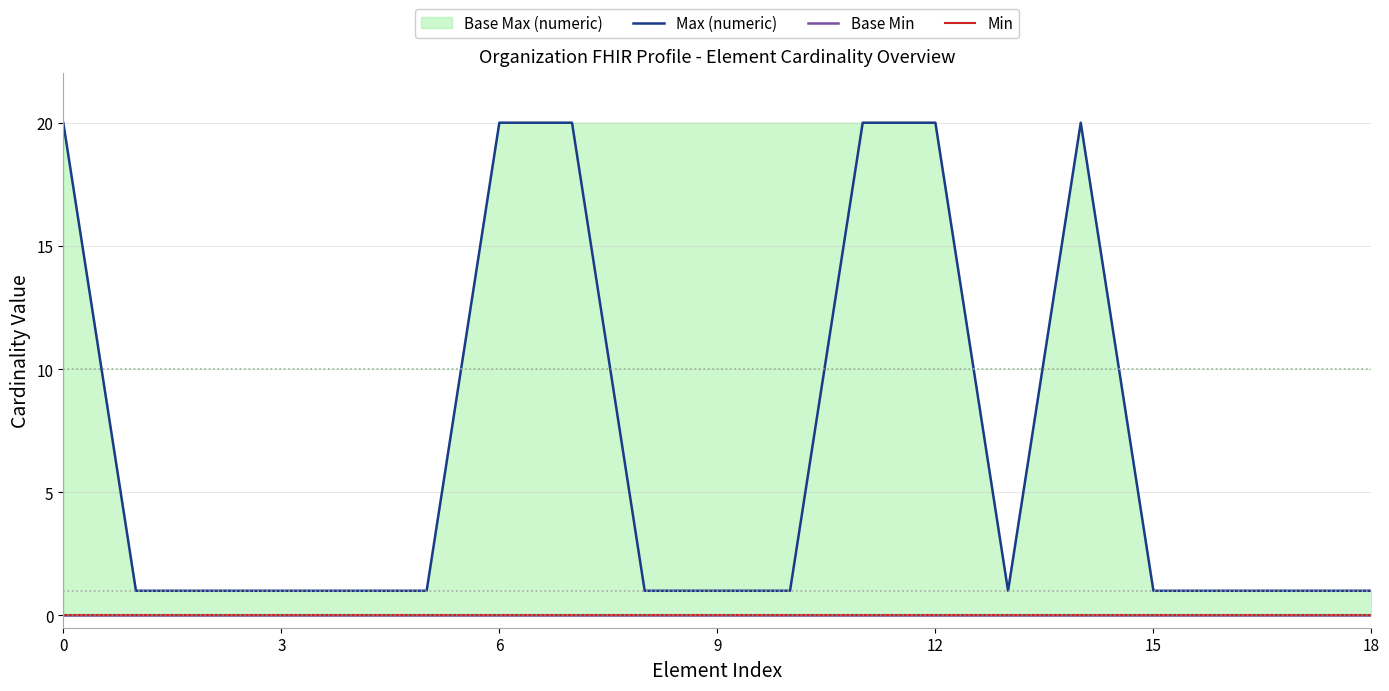

What is the sum of the Max (numeric) values at 11 and 15?

21